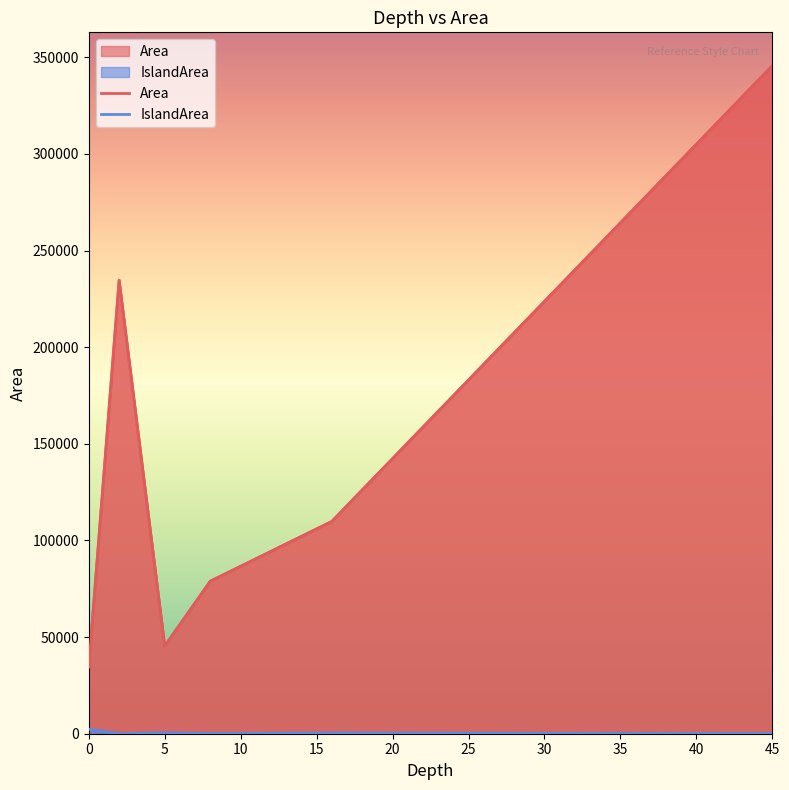

True or false: Area and IslandArea intersect in this chart.

False